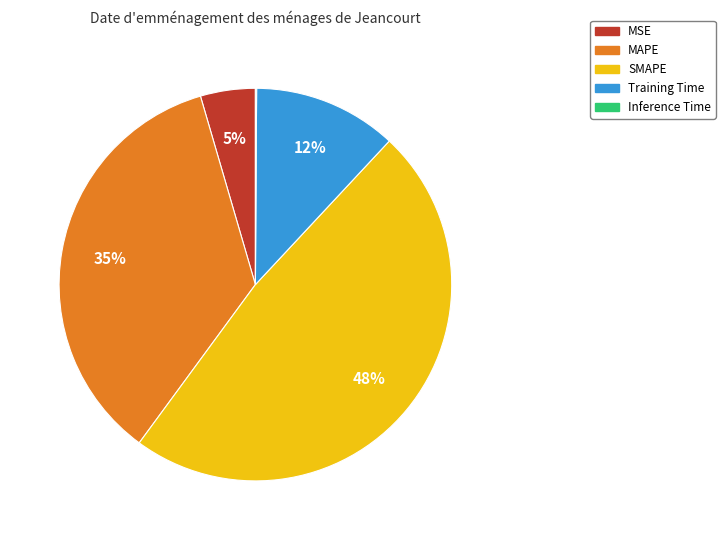

What is the largest slice in the pie chart?

SMAPE